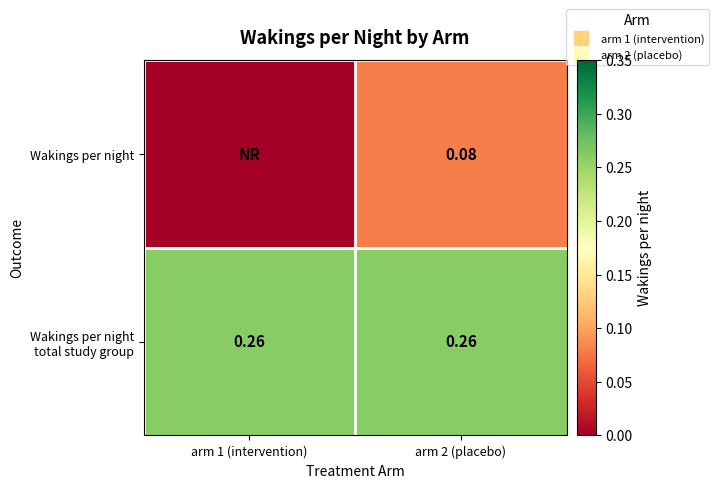

At which category is the sum across all series the highest?

arm 2 (placebo)